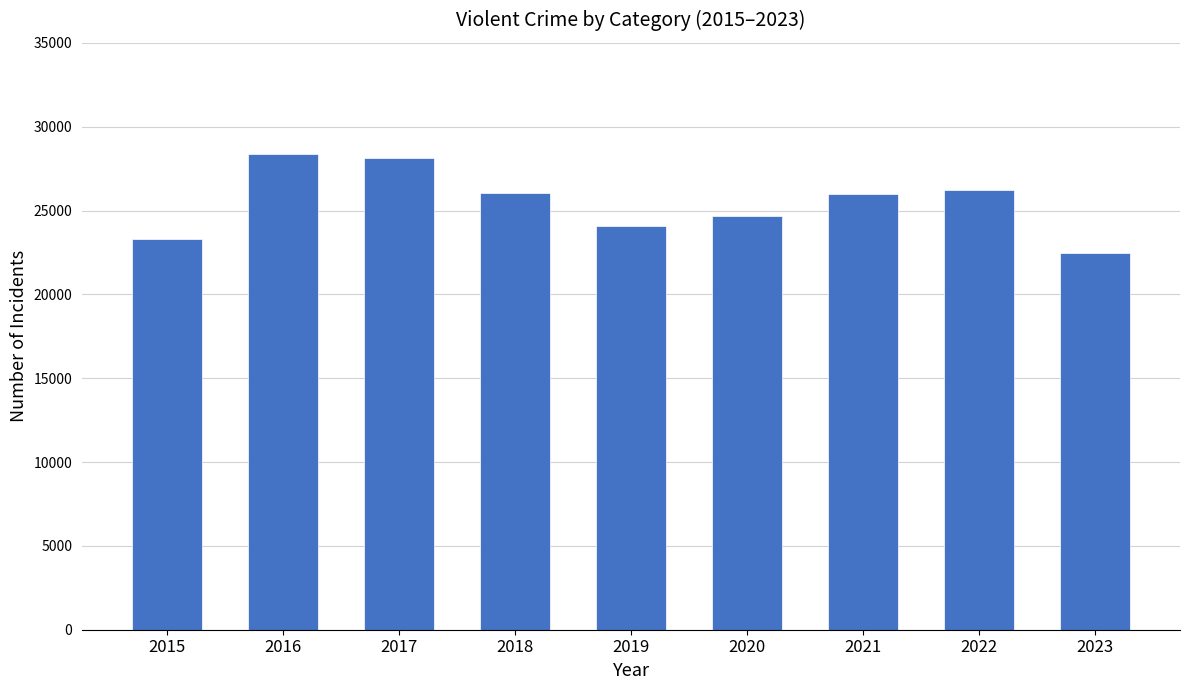

Are the bars grouped side by side (vs. stacked)?

No